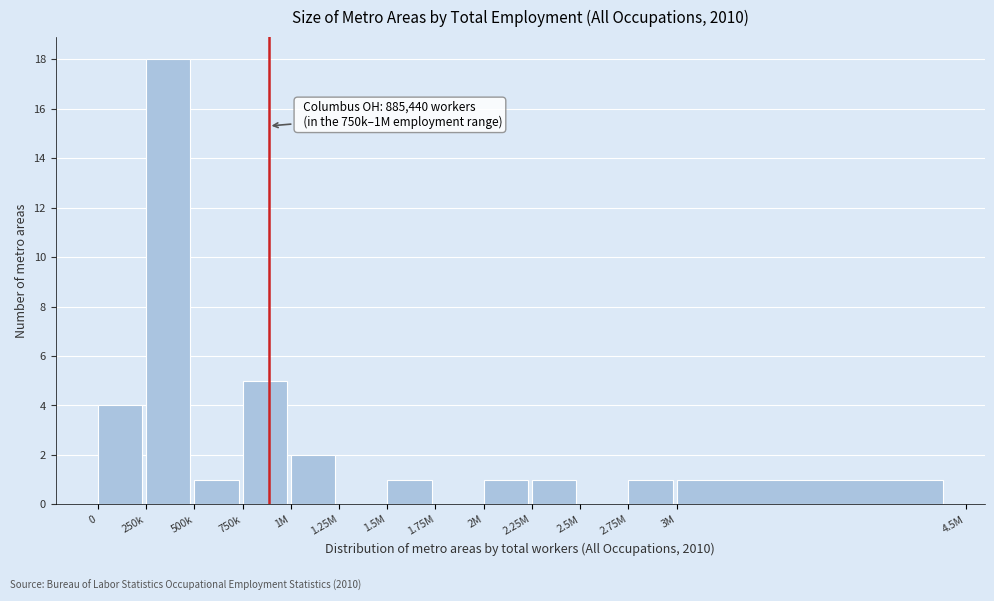

Reading left to right, extract all data points from this chart.

0=4	250k=18	500k=1	750k=5	1M=2	1.25M=0	1.5M=1	1.75M=0	2M=1	2.25M=1	2.5M=0	2.75M=1	3M=1